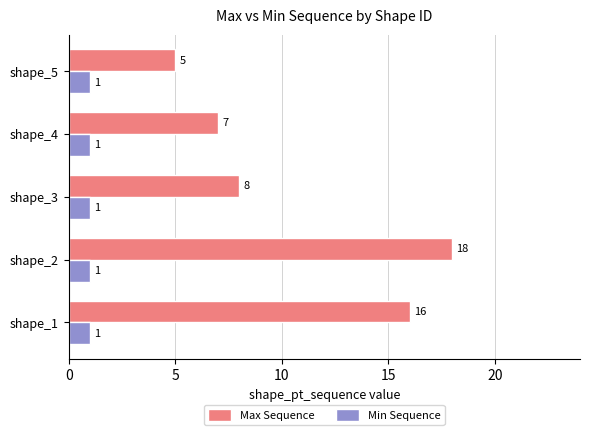

What is the minimum value shown in the chart?

1